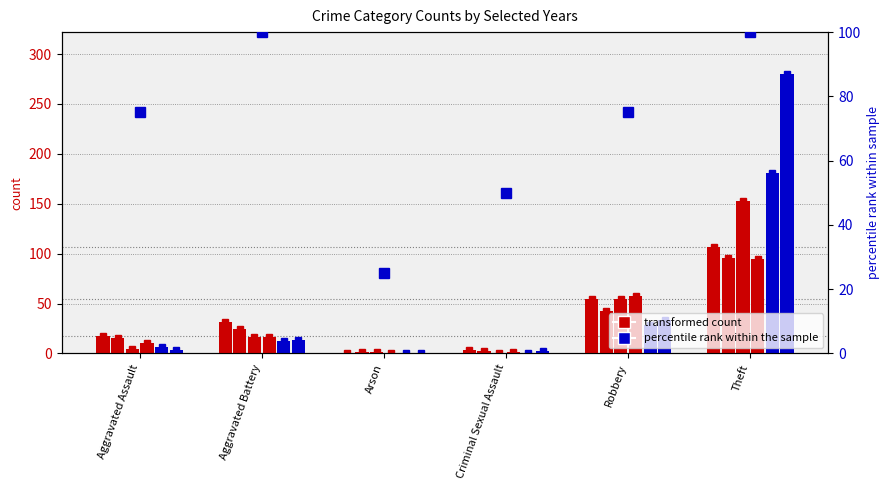

List the labels in order of 2023 value, smallest first.

Arson, Criminal Sexual Assault, Aggravated Assault, Aggravated Battery, Robbery, Theft